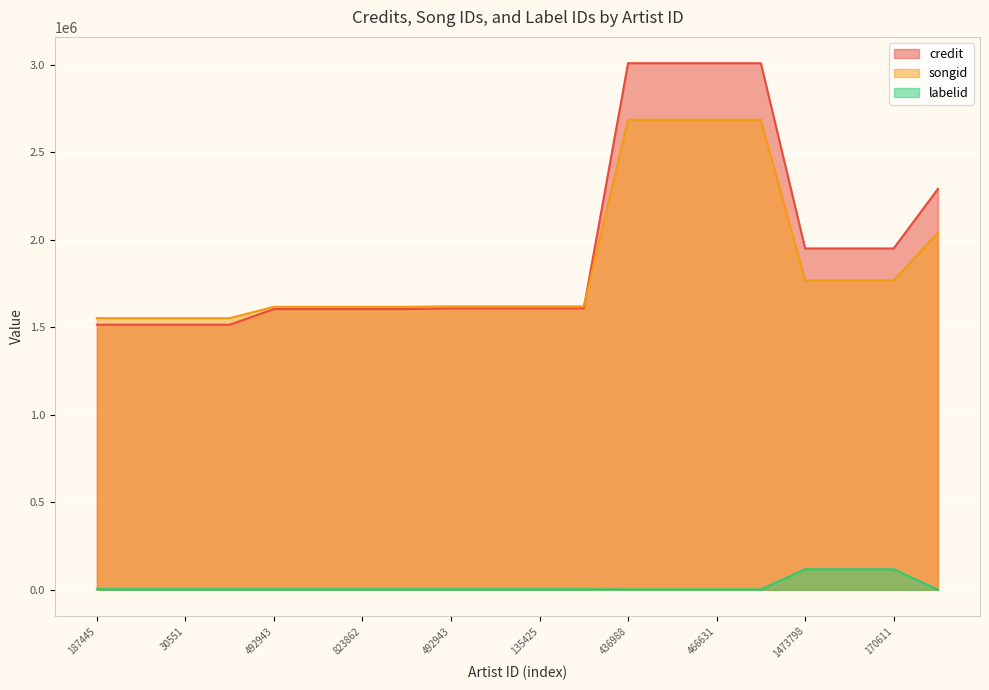

Rank the series at 1787210 from lowest to highest value.

labelid, songid, credit